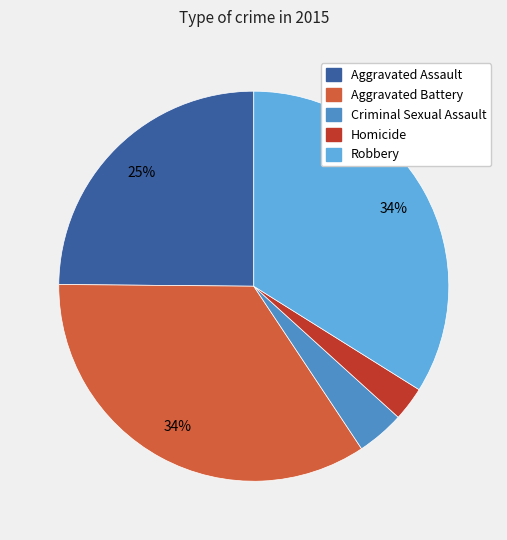

What is the smallest slice in the pie chart?

Homicide